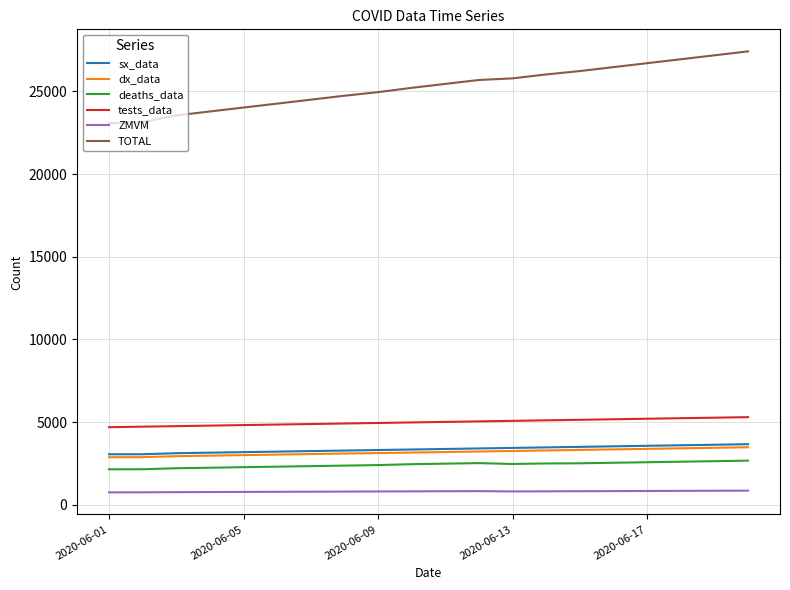

Which series has the largest total across all categories?

TOTAL